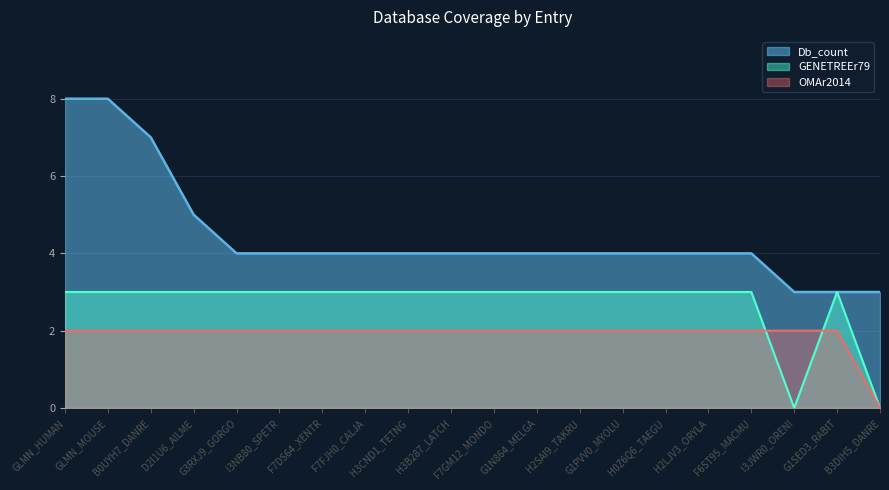

What is the sum of all GENETREEr79 values?

54